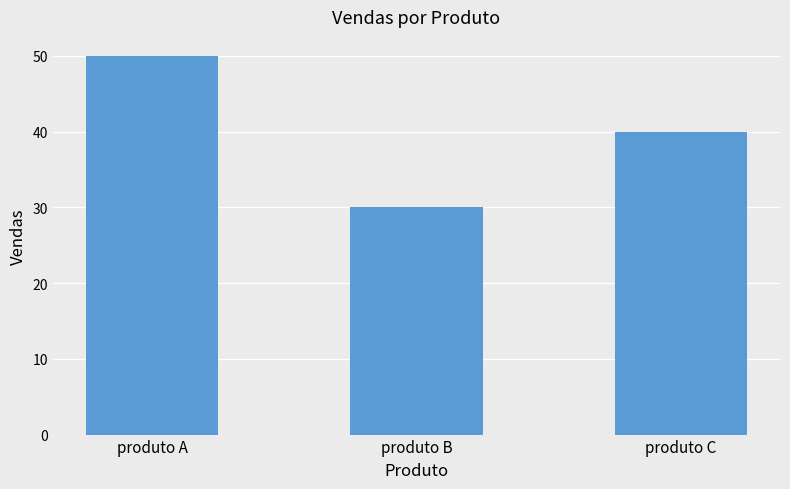

What is the value of the 3rd bar from the left?

40